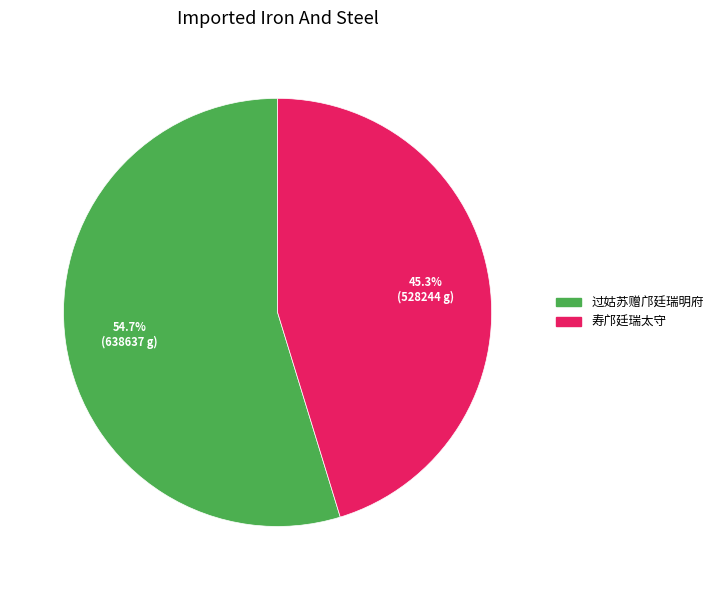

Is it true that 寿邝廷瑞太守 is 45% of the pie?

True